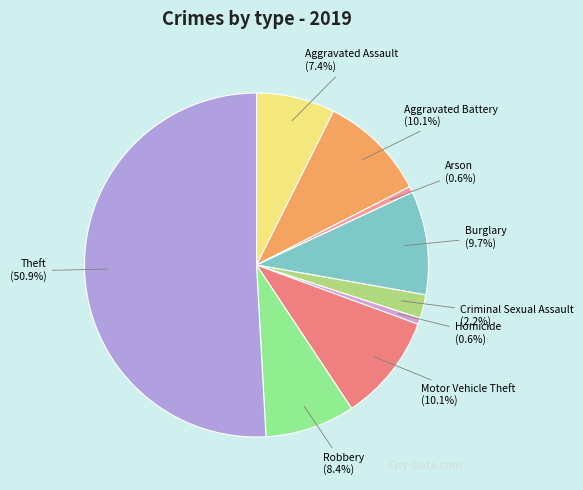

What percentage is the Arson slice, to the nearest percent?

1%